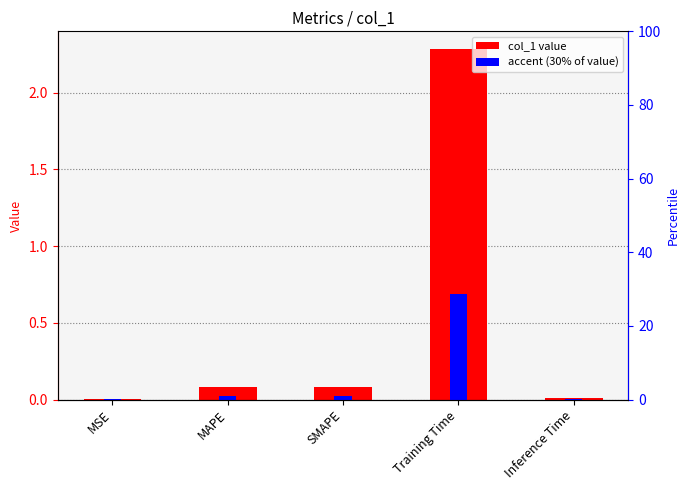

What is the label of the 1st bar from the left?

MSE